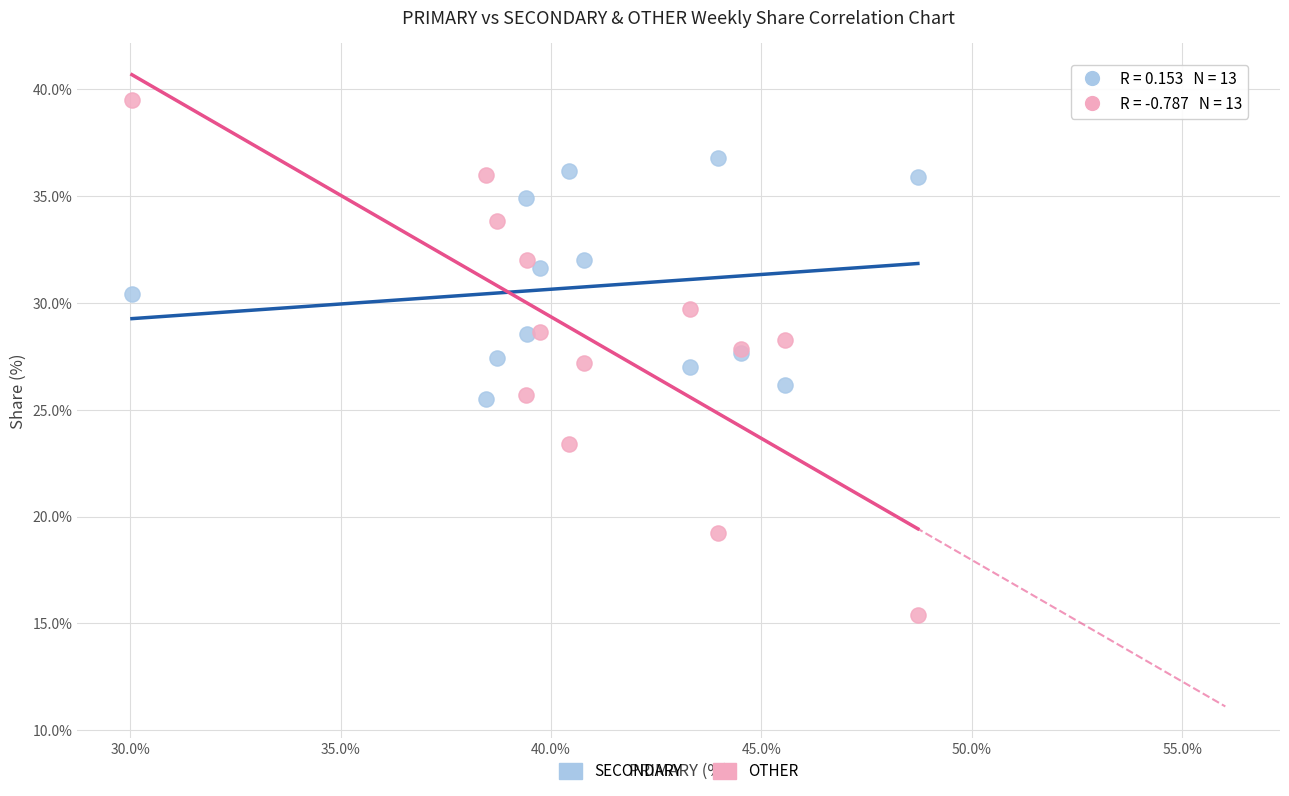

Which series has the largest Y range (max minus min)?

OTHER